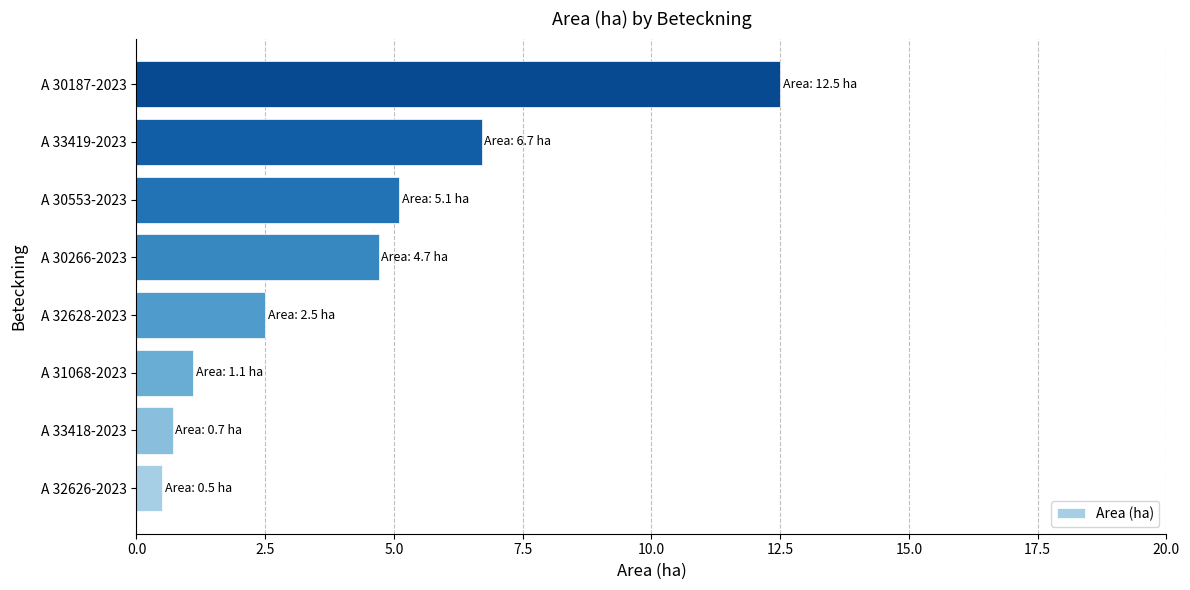

What is the change in value from A 31068-2023 to A 33419-2023?

+5.6